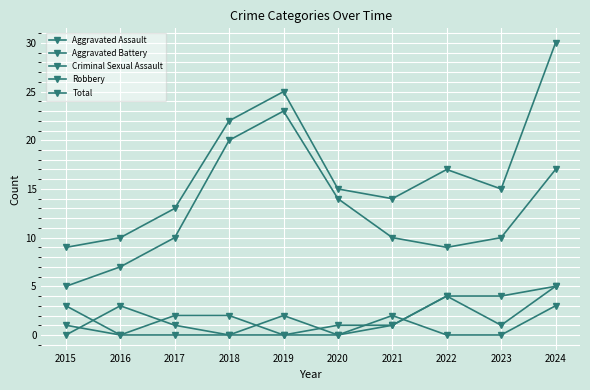

In Total, how many points are lower than both neighbors (excluding endpoints)?

2